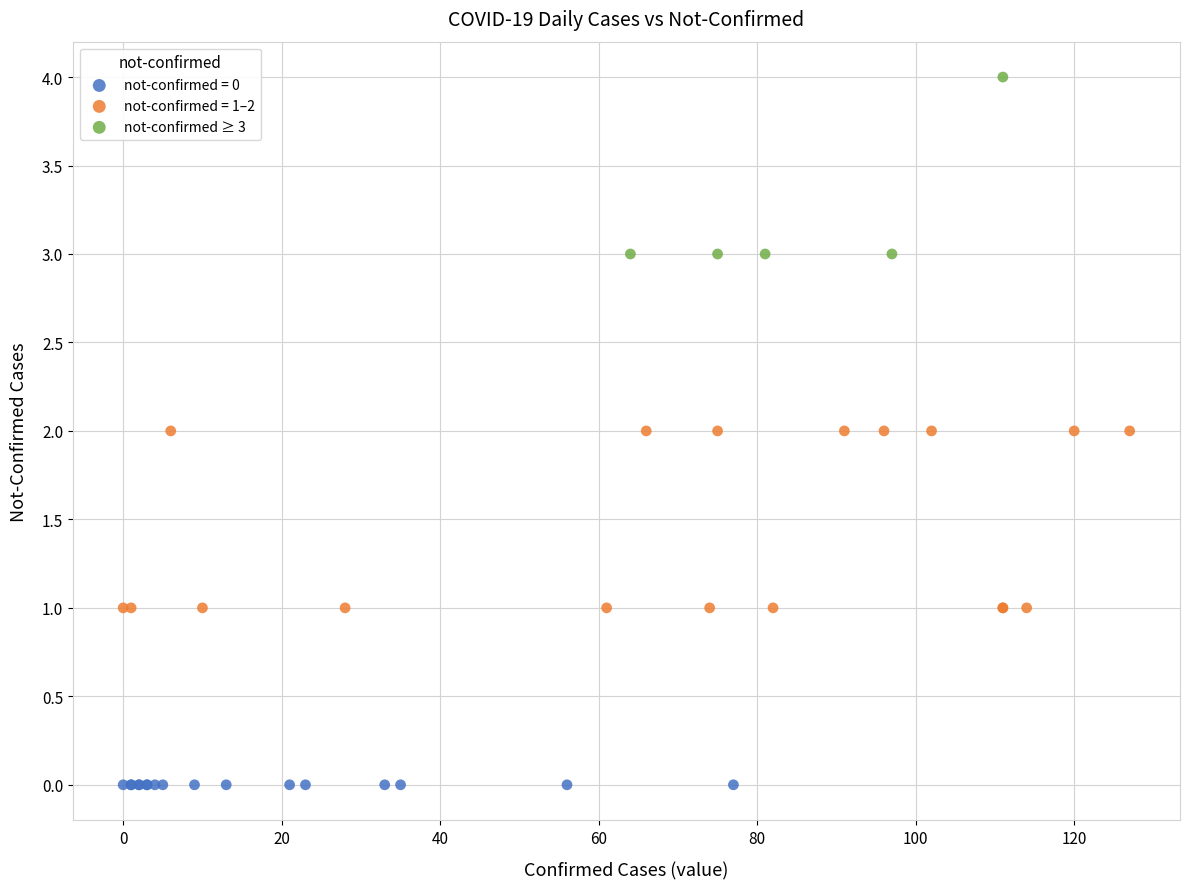

Which series reaches the maximum Y coordinate?

not-confirmed ≥ 3